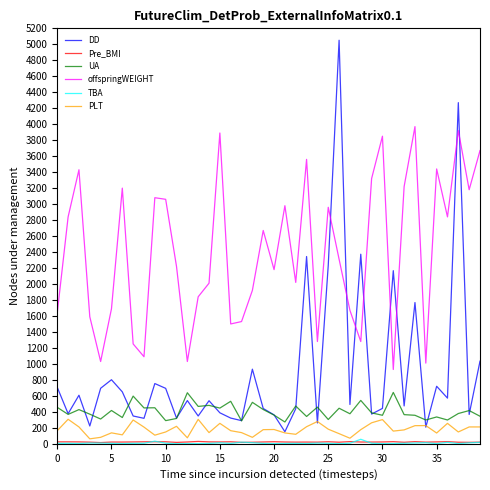

Which series has the largest range (max minus min)?

DD